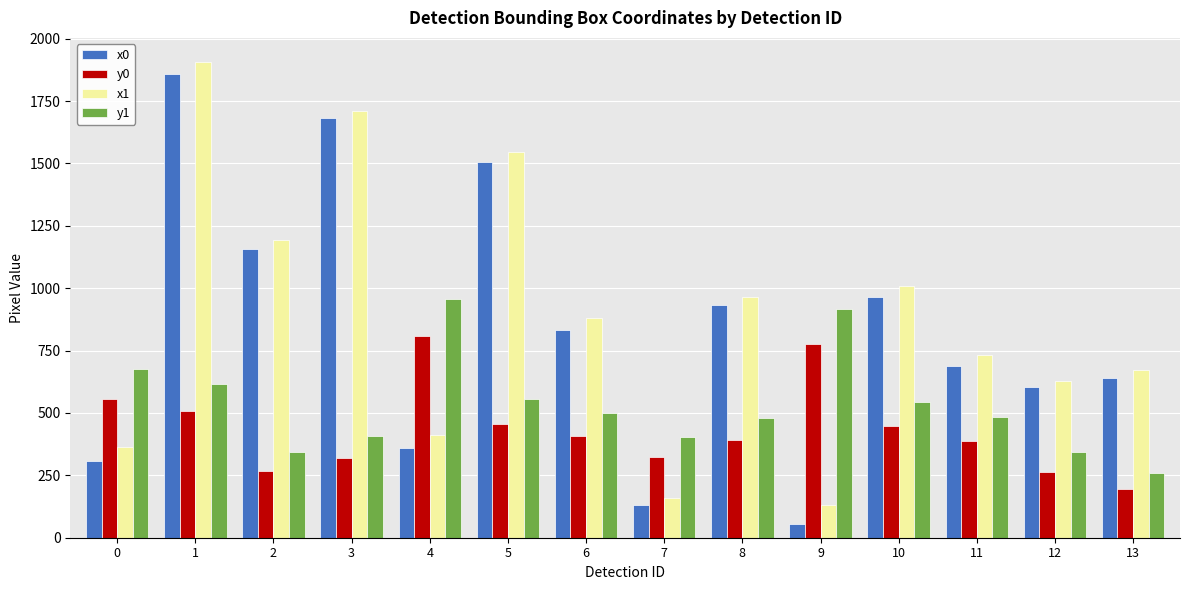

List the series in order of their peak value, highest first.

x1, x0, y1, y0